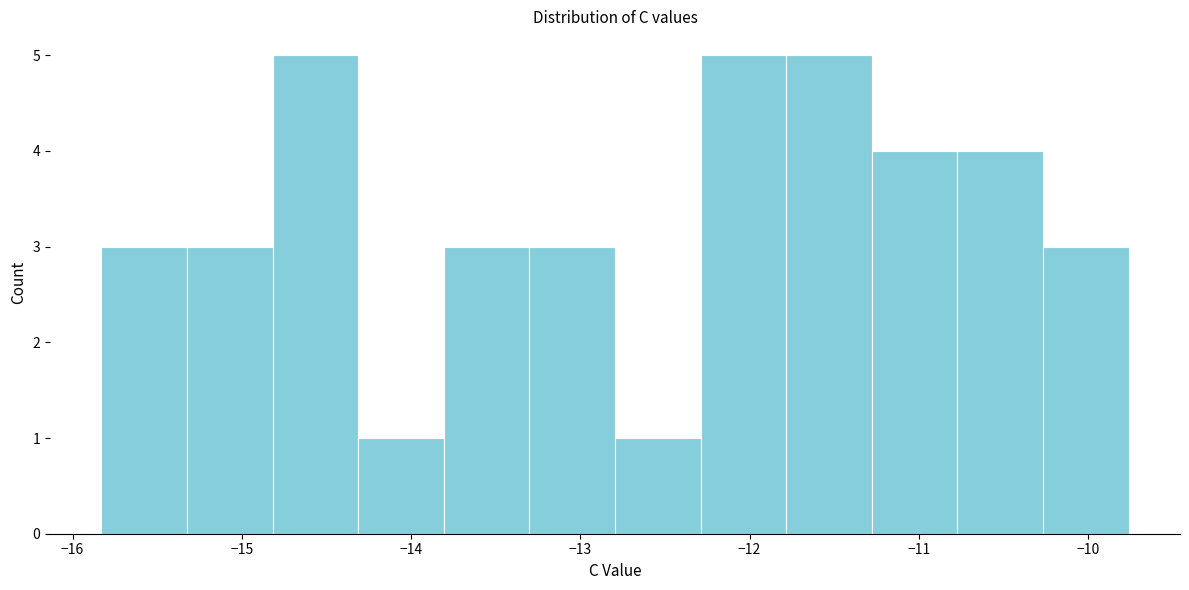

Reading left to right, transcribe this chart: for each bar, give the range it covers on the x-axis and its height. Neither the bar edges nor the heights are printed on the chart, so give them approximately, as read against the axes.

-15.8 to -15.3: 3
-15.3 to -14.8: 3
-14.8 to -14.3: 5
-14.3 to -13.8: 1
-13.8 to -13.3: 3
-13.3 to -12.8: 3
-12.8 to -12.3: 1
-12.3 to -11.8: 5
-11.8 to -11.3: 5
-11.3 to -10.8: 4
-10.8 to -10.3: 4
-10.3 to -9.8: 3